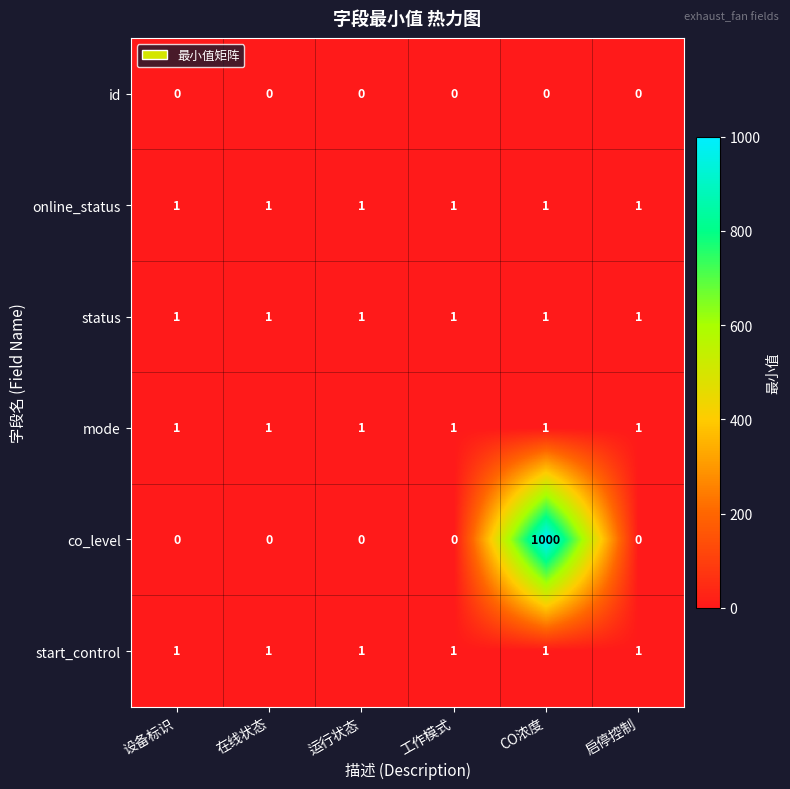

What is the total value across all series at 工作模式?

4